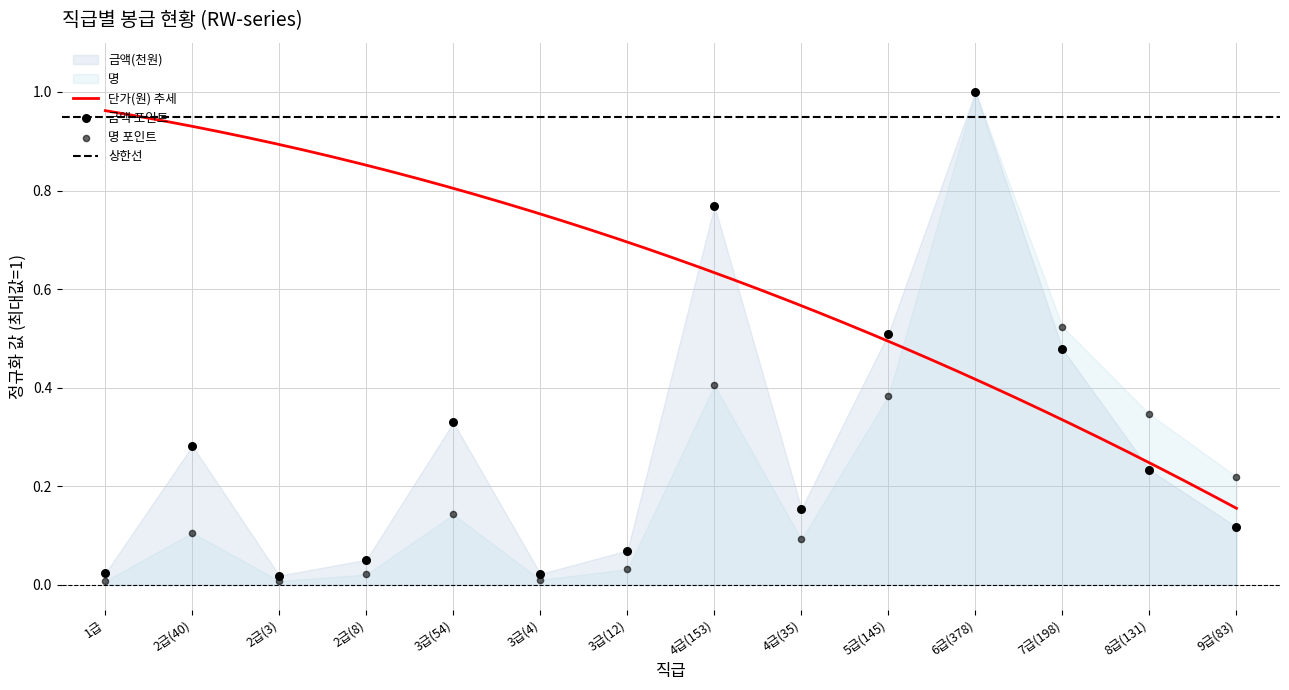

Which series has the widest spread of Y values?

명